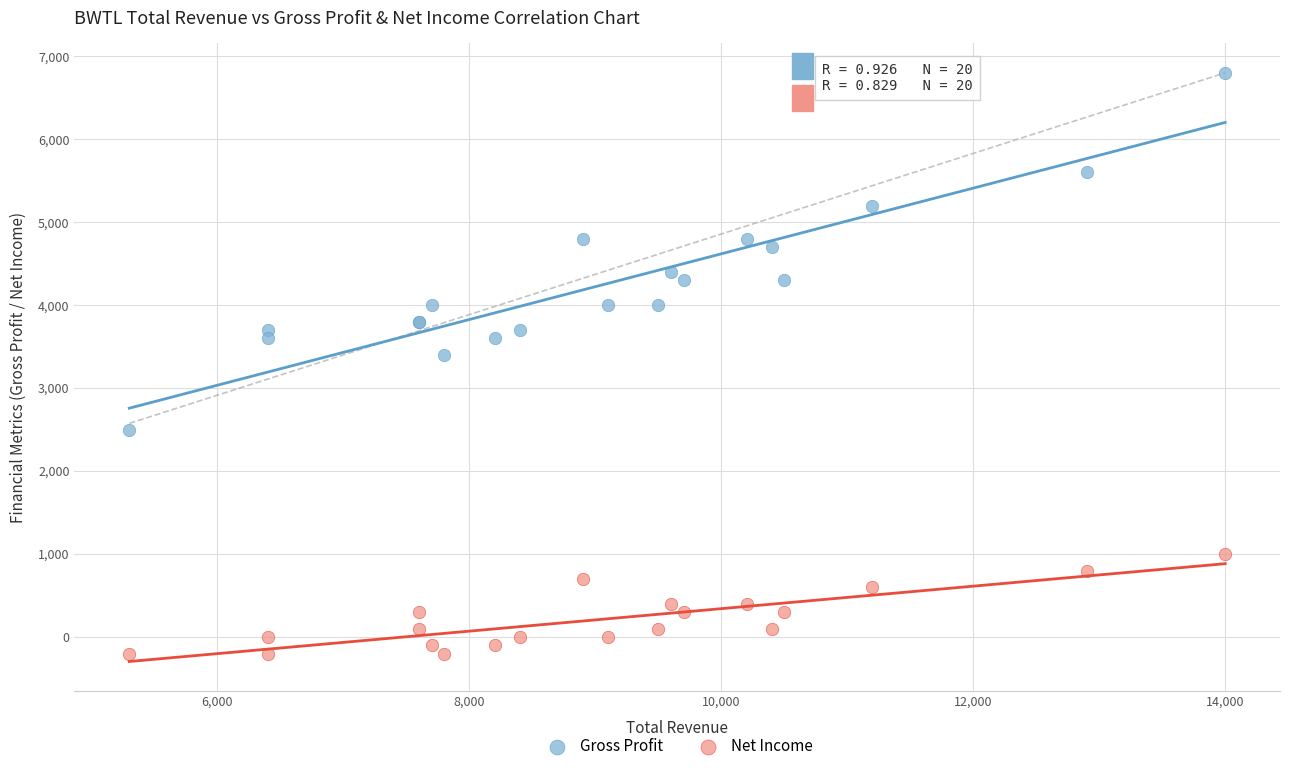

Across all series, what Y value is closest to 3300?

3400